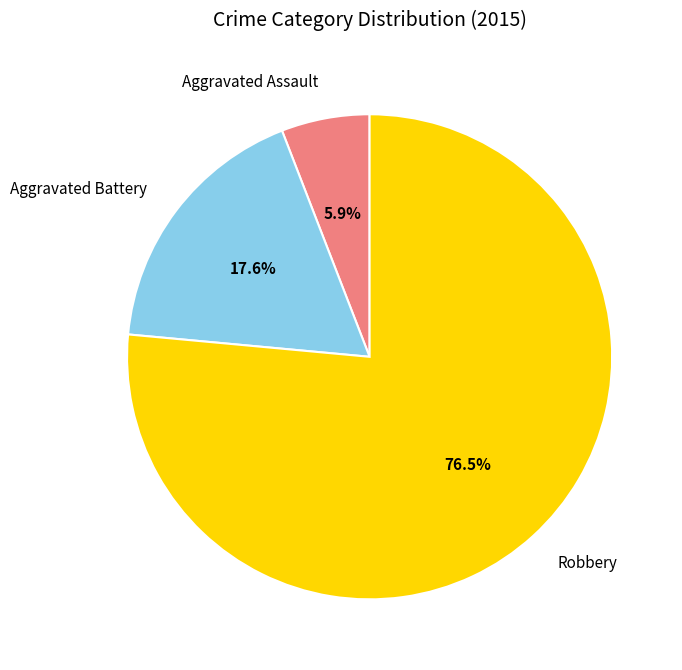

Is it true that Aggravated Assault is 6% of the pie?

True